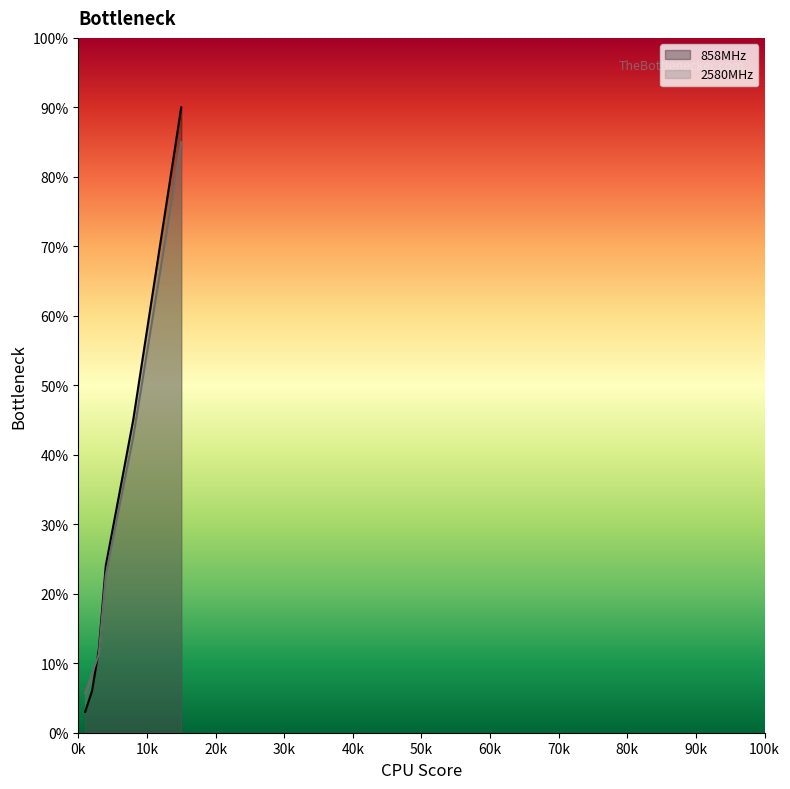

What is the value of the 858MHz point at the 1st from the left?

3.0